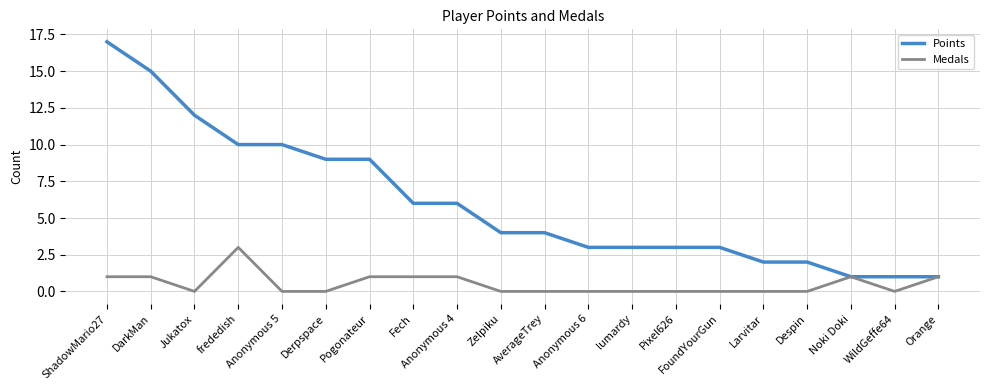

What is the total value across all series at frededish?

13